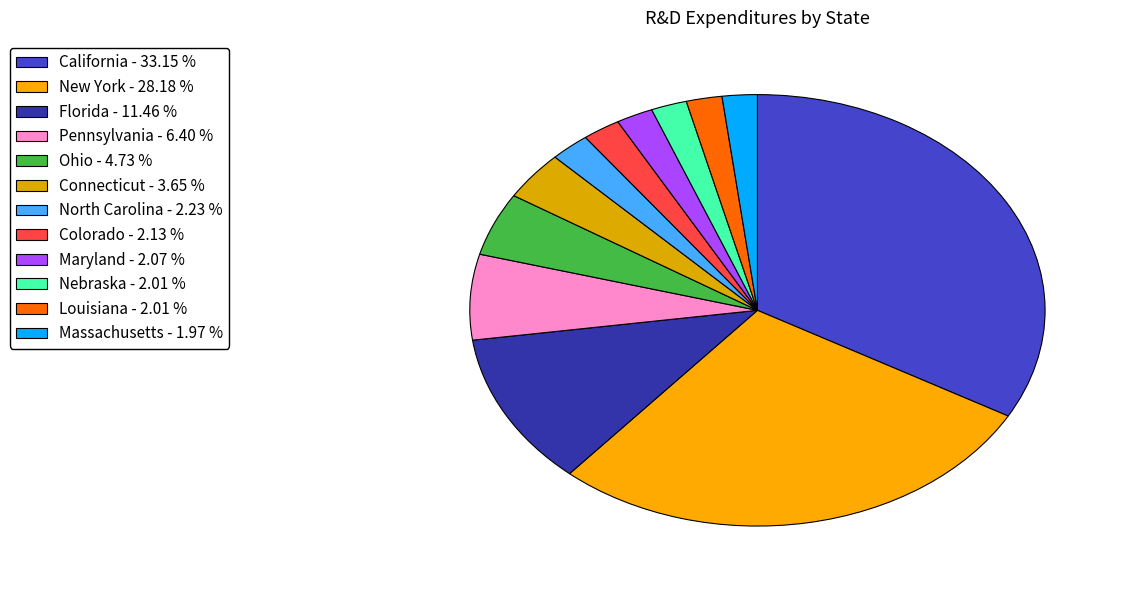

To the nearest percent, what is the average slice percentage?

8%